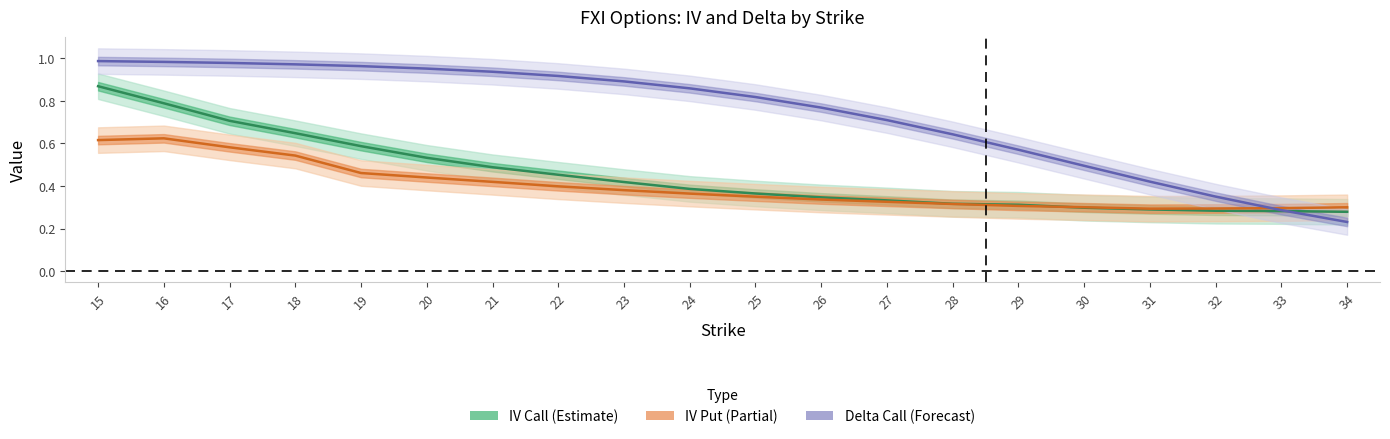

What is the sum of all Delta Call values?

14.7